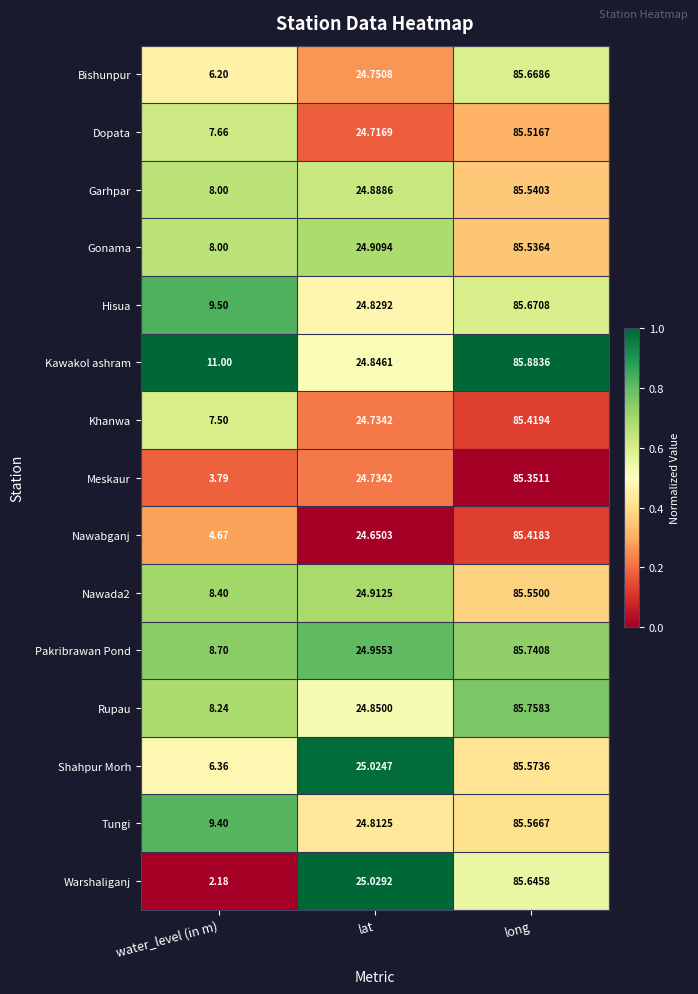

How many series are shown in this chart?

15